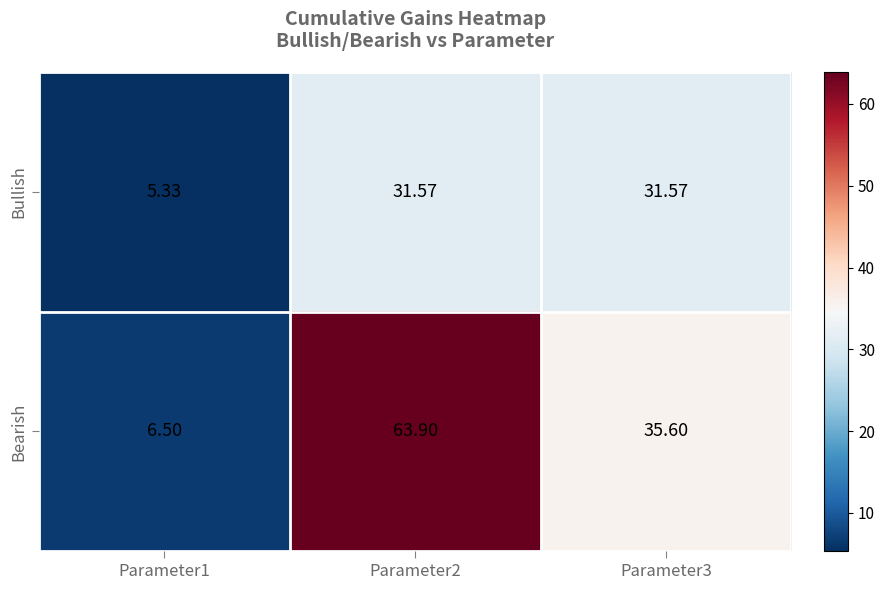

List the series in order of their peak value, highest first.

Bearish, Bullish